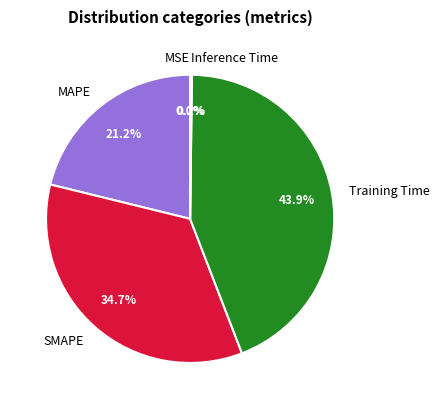

Which category has the biggest portion of the pie?

Training Time